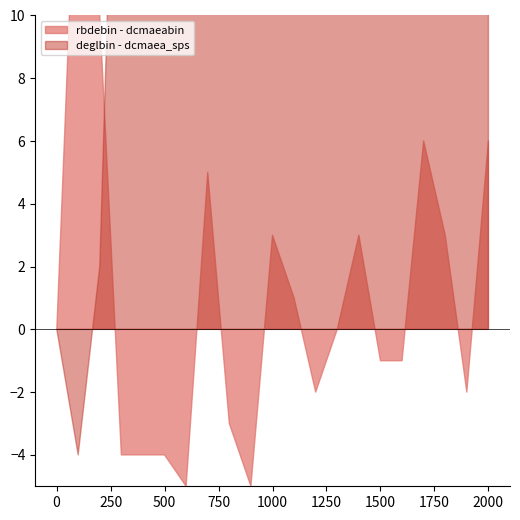

At how many categories does at least one series exceed 47?

20